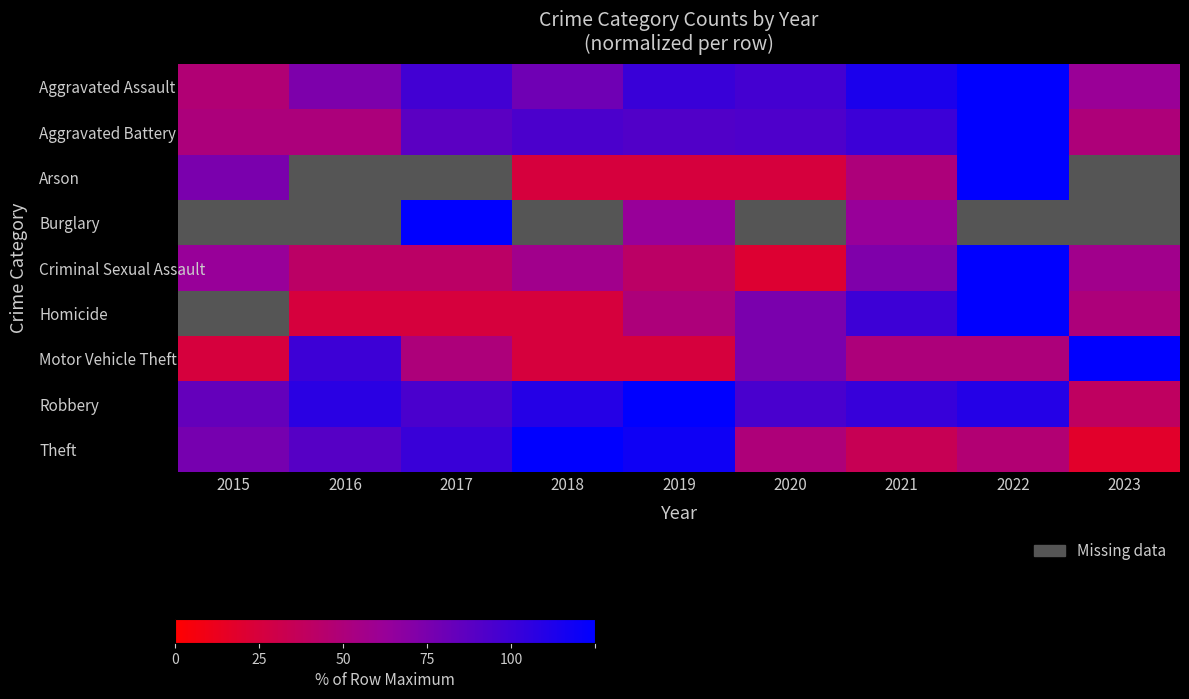

Read the Burglary value at 2021.

50.0